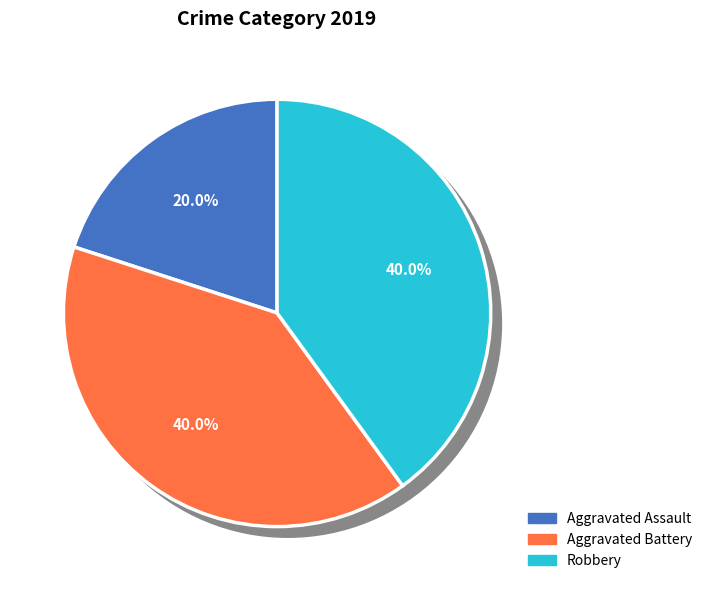

Combined, what portion of the pie is Aggravated Assault and Aggravated Battery?

60.0%